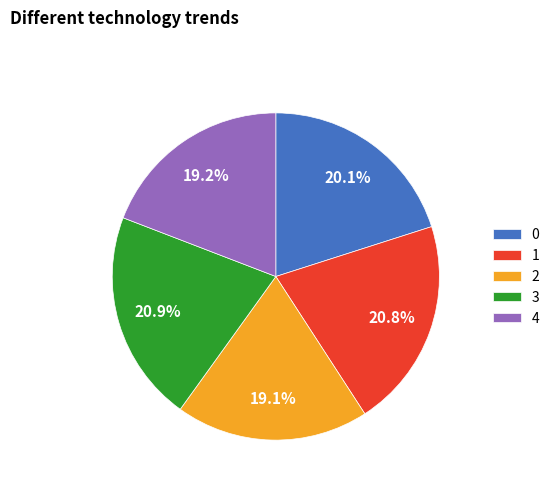

Does 4 represent more than half of the total?

No